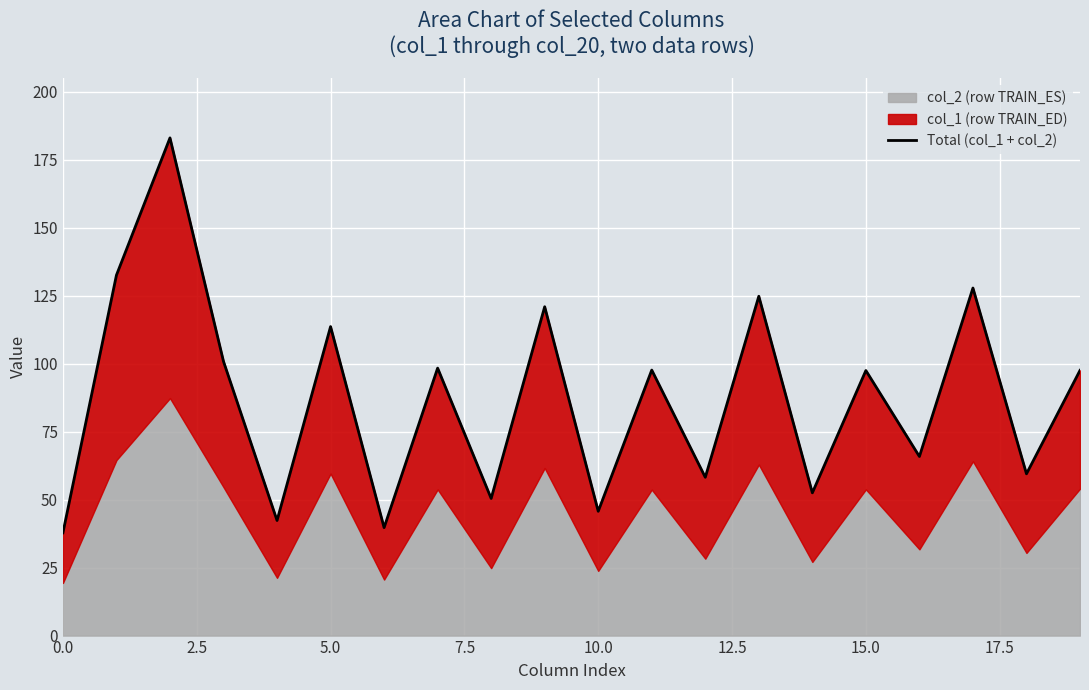

Reading left to right, extract all data points from this chart.

37.8	132.6	183.1	100.9	42.3	113.7	39.7	98.4	50.5	121.0	45.7	97.7	58.2	124.8	52.5	97.5	65.9	127.9	59.5	97.6